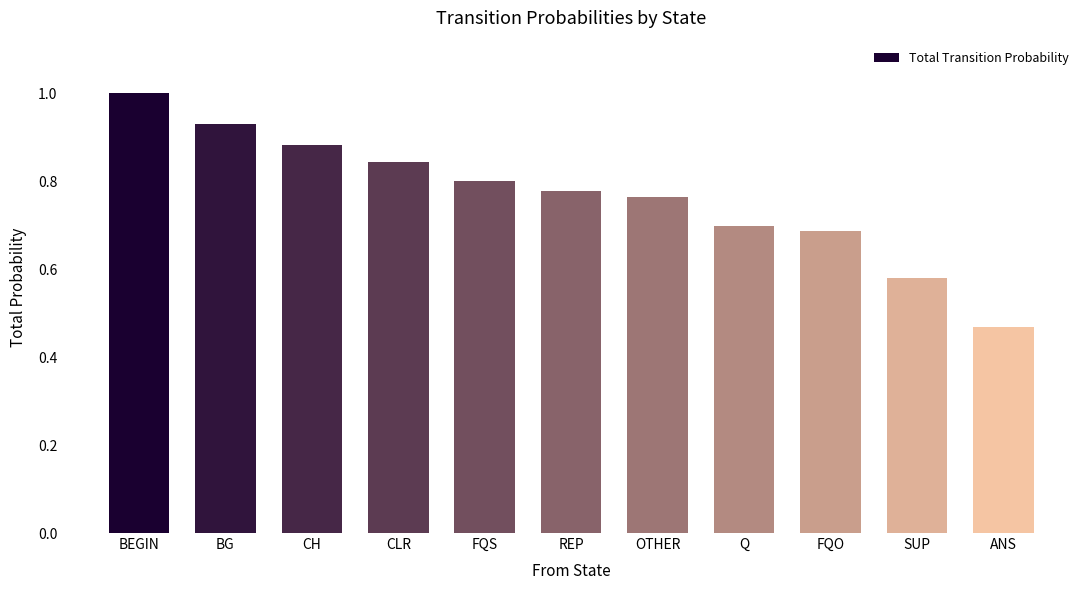

What position from the left is REP?

6